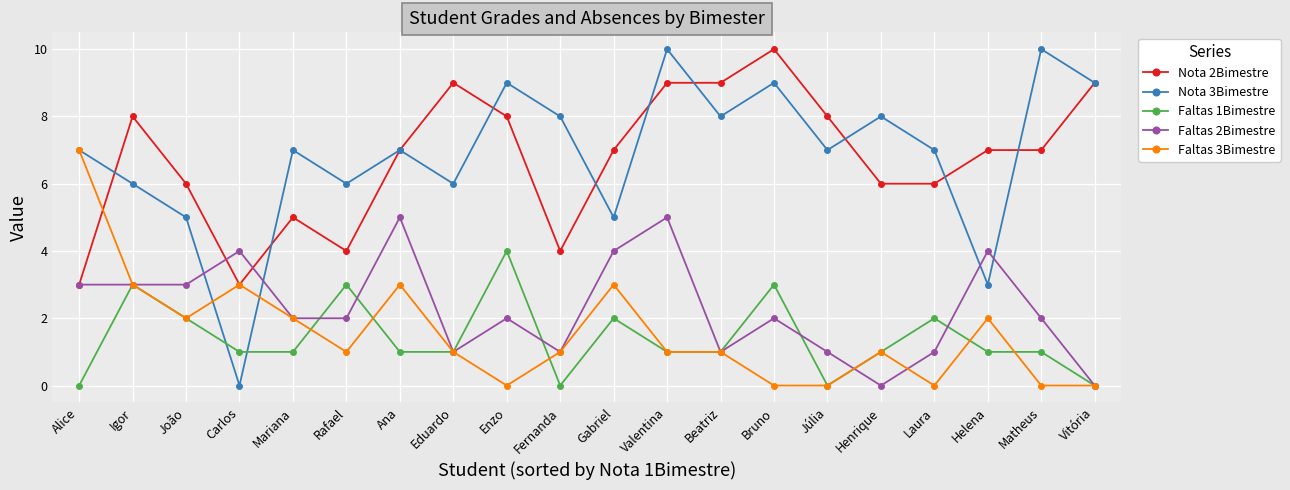

Reading right to left, transcribe all the data shown in this chart.

Nota 2Bimestre: Vitória=9	Matheus=7	Helena=7	Laura=6	Henrique=6	Júlia=8	Bruno=10	Beatriz=9	Valentina=9	Gabriel=7	Fernanda=4	Enzo=8	Eduardo=9	Ana=7	Rafael=4	Mariana=5	Carlos=3	João=6	Igor=8	Alice=3
Nota 3Bimestre: Vitória=9	Matheus=10	Helena=3	Laura=7	Henrique=8	Júlia=7	Bruno=9	Beatriz=8	Valentina=10	Gabriel=5	Fernanda=8	Enzo=9	Eduardo=6	Ana=7	Rafael=6	Mariana=7	Carlos=0	João=5	Igor=6	Alice=7
Faltas 1Bimestre: Vitória=0	Matheus=1	Helena=1	Laura=2	Henrique=1	Júlia=0	Bruno=3	Beatriz=1	Valentina=1	Gabriel=2	Fernanda=0	Enzo=4	Eduardo=1	Ana=1	Rafael=3	Mariana=1	Carlos=1	João=2	Igor=3	Alice=0
Faltas 2Bimestre: Vitória=0	Matheus=2	Helena=4	Laura=1	Henrique=0	Júlia=1	Bruno=2	Beatriz=1	Valentina=5	Gabriel=4	Fernanda=1	Enzo=2	Eduardo=1	Ana=5	Rafael=2	Mariana=2	Carlos=4	João=3	Igor=3	Alice=3
Faltas 3Bimestre: Vitória=0	Matheus=0	Helena=2	Laura=0	Henrique=1	Júlia=0	Bruno=0	Beatriz=1	Valentina=1	Gabriel=3	Fernanda=1	Enzo=0	Eduardo=1	Ana=3	Rafael=1	Mariana=2	Carlos=3	João=2	Igor=3	Alice=7